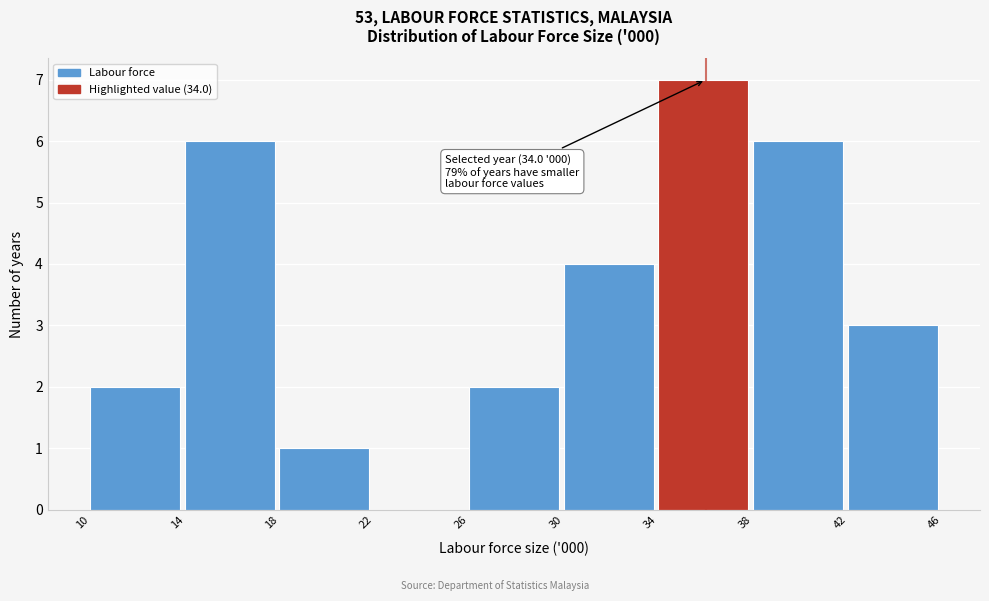

Over which range of the x-axis is the bar tallest?

34 to 38